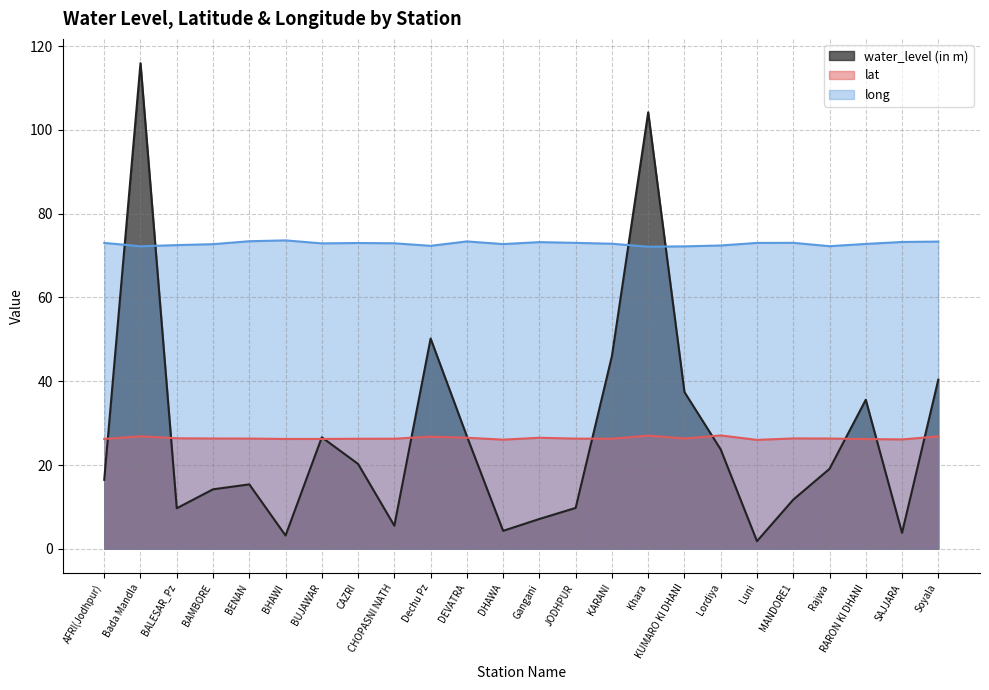

Reading left to right, what are all the values shown in this chart?

water_level (in m): AFRI(Jodhpur)=16.5	Bada Mandla=115.9	BALESAR_Pz=9.7	BAMBORE=14.2	BENAN=15.4	BHAWI=3.2	BUJAWAR=26.6	CAZRI=20.3	CHOPASNI NATH=5.5	Dechu Pz=50.2	DEVATRA=26.9	DHAWA=4.3	Gangani=7.1	JODHPUR=9.8	KARANI=46.0	Khara=104.2	KUMARO KI DHANI=37.4	Lordiya=23.7	Luni=1.8	MANDORE1=11.7	Rajwa=19.1	RARON KI DHANI=35.6	SAJJARA=3.8	Soyala=40.4
lat: AFRI(Jodhpur)=26.2	Bada Mandla=26.9	BALESAR_Pz=26.4	BAMBORE=26.3	BENAN=26.3	BHAWI=26.2	BUJAWAR=26.2	CAZRI=26.3	CHOPASNI NATH=26.3	Dechu Pz=26.8	DEVATRA=26.5	DHAWA=26.1	Gangani=26.5	JODHPUR=26.3	KARANI=26.3	Khara=27.0	KUMARO KI DHANI=26.3	Lordiya=27.1	Luni=26.0	MANDORE1=26.4	Rajwa=26.3	RARON KI DHANI=26.2	SAJJARA=26.1	Soyala=26.8
long: AFRI(Jodhpur)=73.0	Bada Mandla=72.2	BALESAR_Pz=72.5	BAMBORE=72.7	BENAN=73.4	BHAWI=73.6	BUJAWAR=72.9	CAZRI=73.0	CHOPASNI NATH=72.9	Dechu Pz=72.3	DEVATRA=73.4	DHAWA=72.7	Gangani=73.2	JODHPUR=73.0	KARANI=72.8	Khara=72.1	KUMARO KI DHANI=72.2	Lordiya=72.4	Luni=73.0	MANDORE1=73.0	Rajwa=72.2	RARON KI DHANI=72.8	SAJJARA=73.2	Soyala=73.3